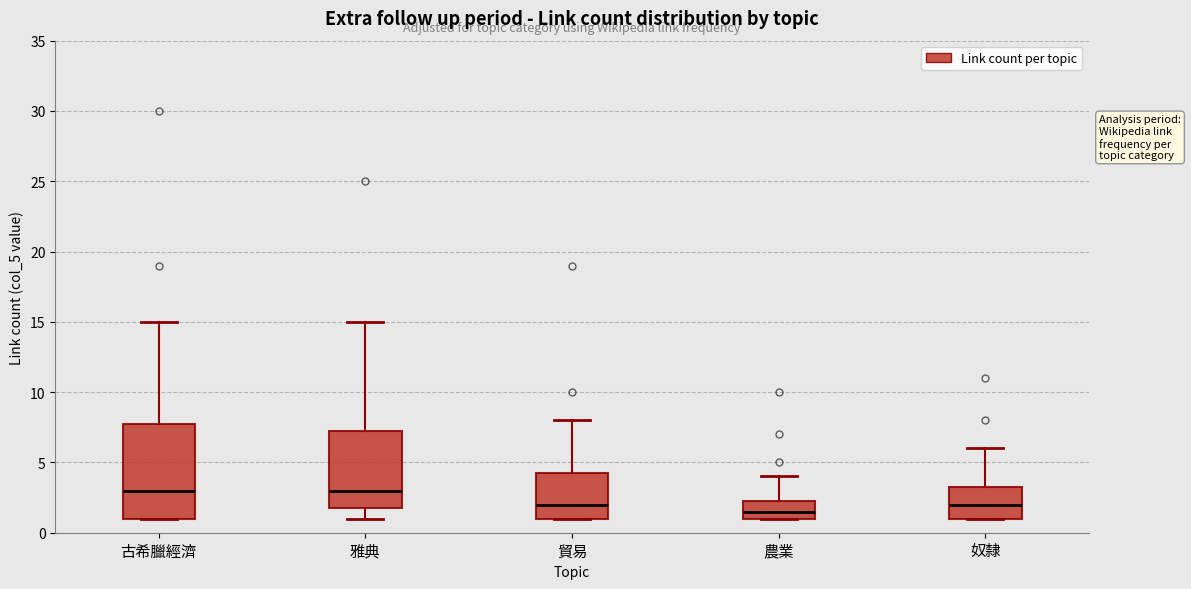

Reading left to right, transcribe this box plot: for each box, give where its median line is, the range the box spans, and where its two whiskers end, as read against the y-axis. The values are not printed on the chart, so give them approximately, as read against the axis.

古希臘經濟: median 3.0, box 1.0 to 8.0, whiskers 1.0 to 15.0
雅典: median 3.0, box 2.0 to 7.5, whiskers 1.0 to 15.0
貿易: median 2.0, box 1.0 to 4.5, whiskers 1.0 to 8.0
農業: median 1.5, box 1.0 to 2.5, whiskers 1.0 to 4.0
奴隸: median 2.0, box 1.0 to 3.5, whiskers 1.0 to 6.0